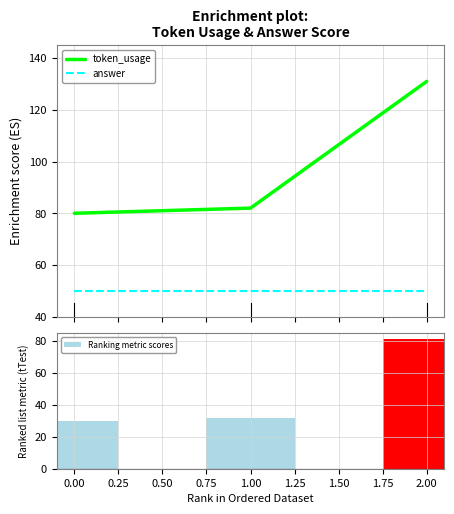

What is the sum of the Ranking metric scores values at 0.00 and 2.00?

111